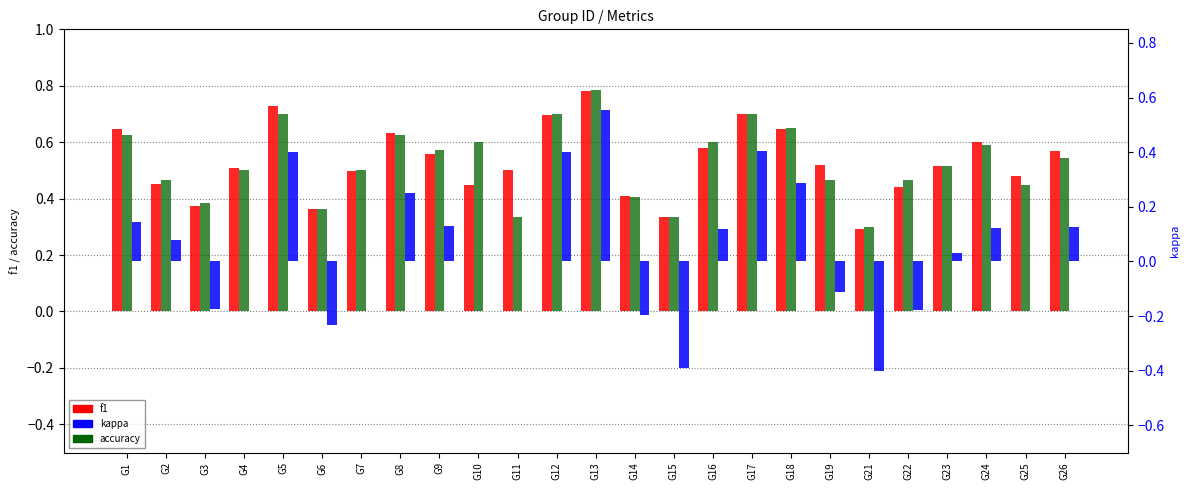

At which label does kappa first exceed 0?

G1